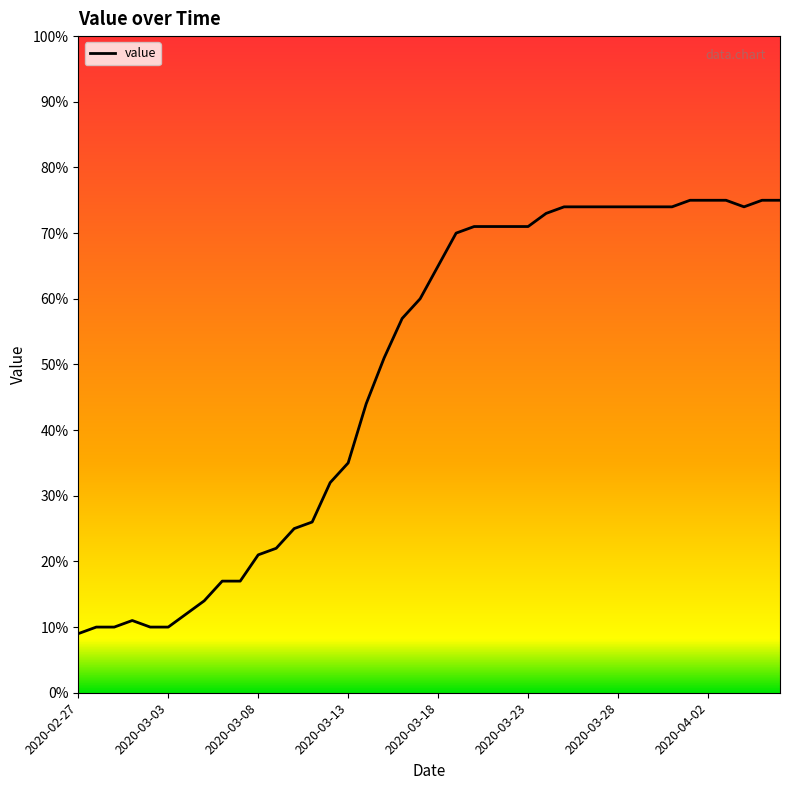

Does the chart have visible grid lines?

No